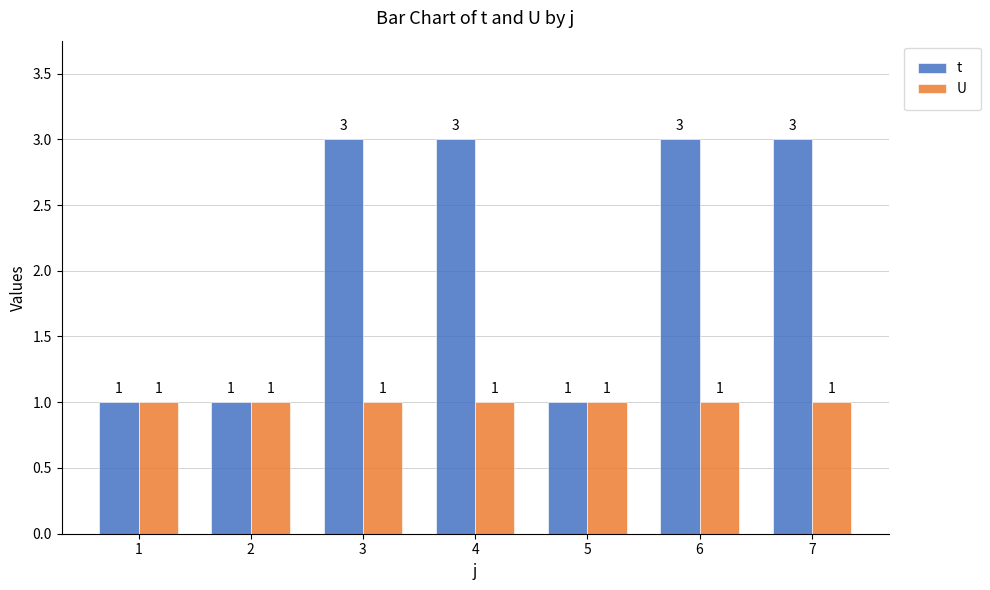

What is the greatest value displayed?

3